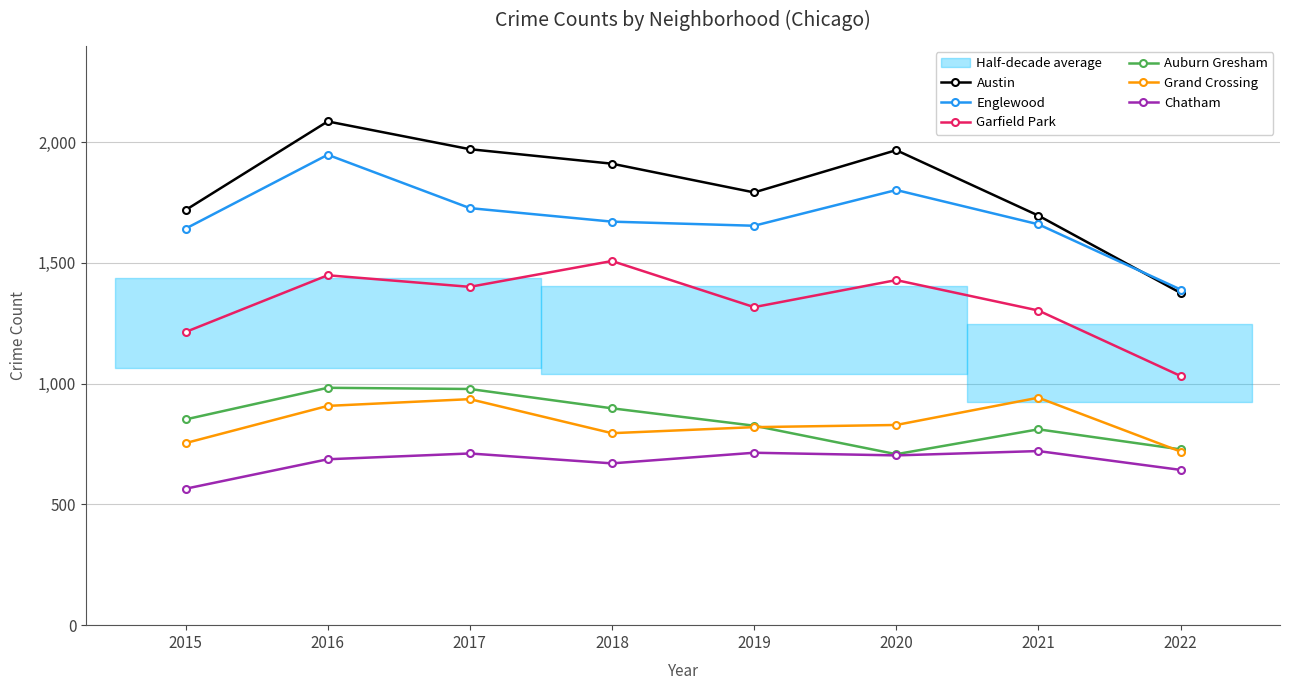

True or false: Chatham and Auburn Gresham cross at least once.

False